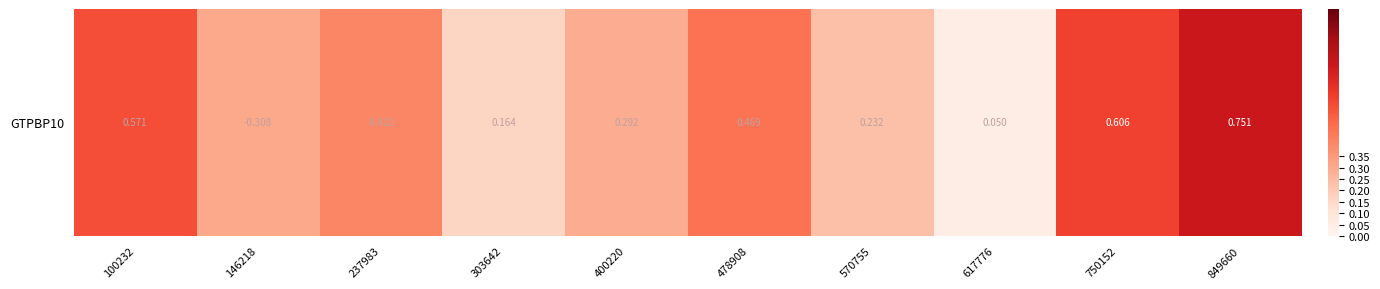

What is the difference between the maximum and minimum values?

0.7